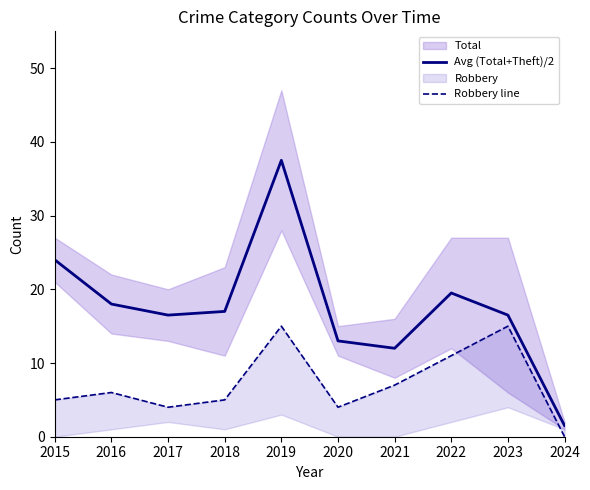

Reading right to left, list all the values displayed in this chart.

Avg (Total+Theft)/2: 1.5	16.5	19.5	12.0	13.0	37.5	17.0	16.5	18.0	24.0
Robbery line: 0.0	15.0	11.0	7.0	4.0	15.0	5.0	4.0	6.0	5.0